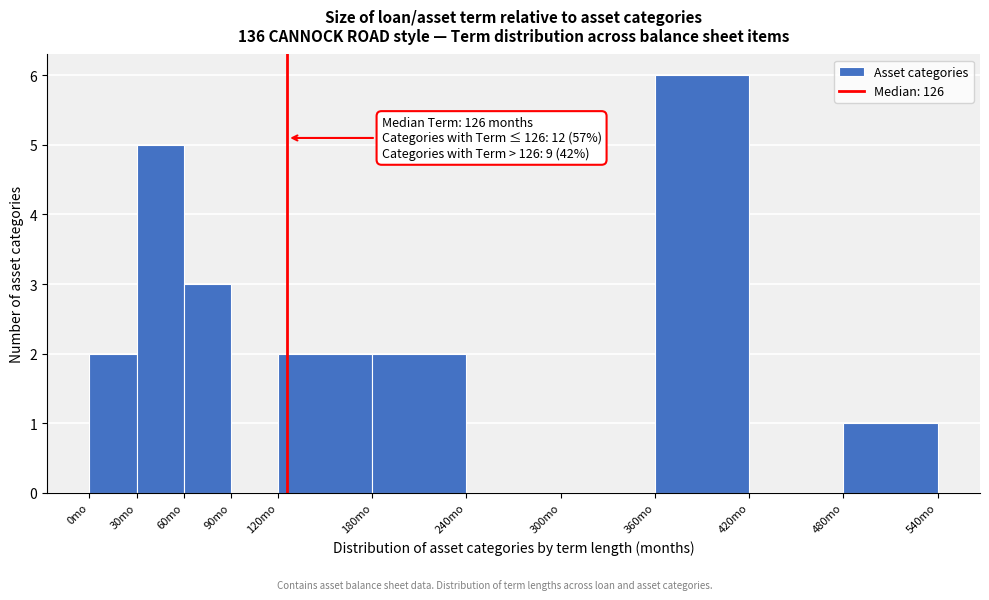

Over which range of the x-axis is the bar tallest?

360 to 420